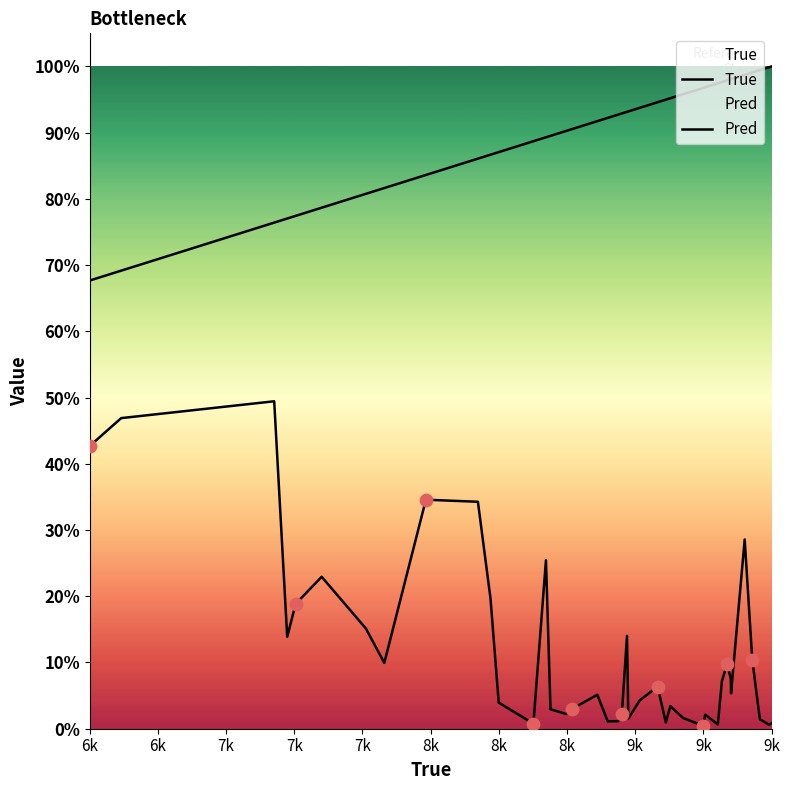

Is the value of Pred at 22 greater than the value of True at 28?

No